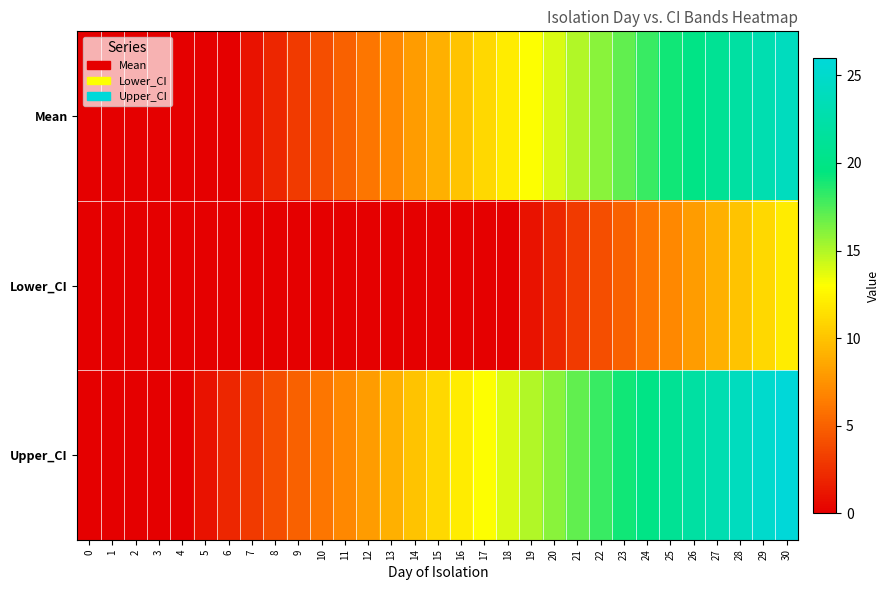

What is the spread (max minus min) of values at 23?

14